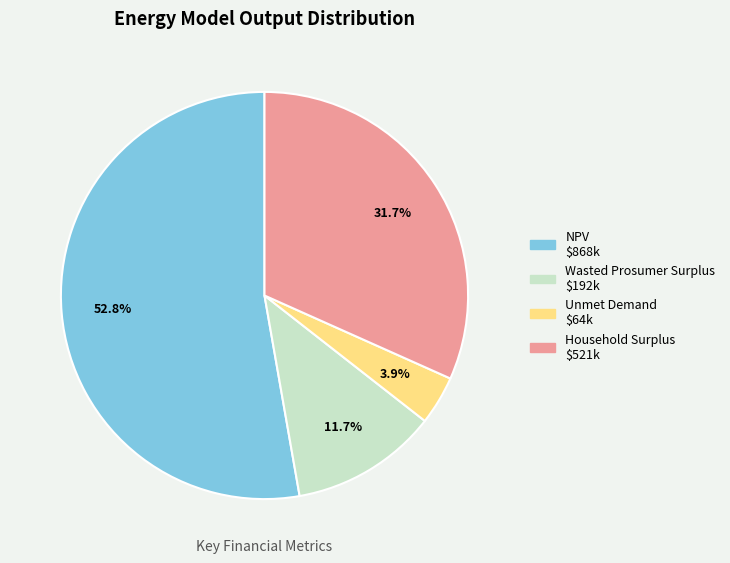

Is there any slice that represents more than half of the pie?

Yes